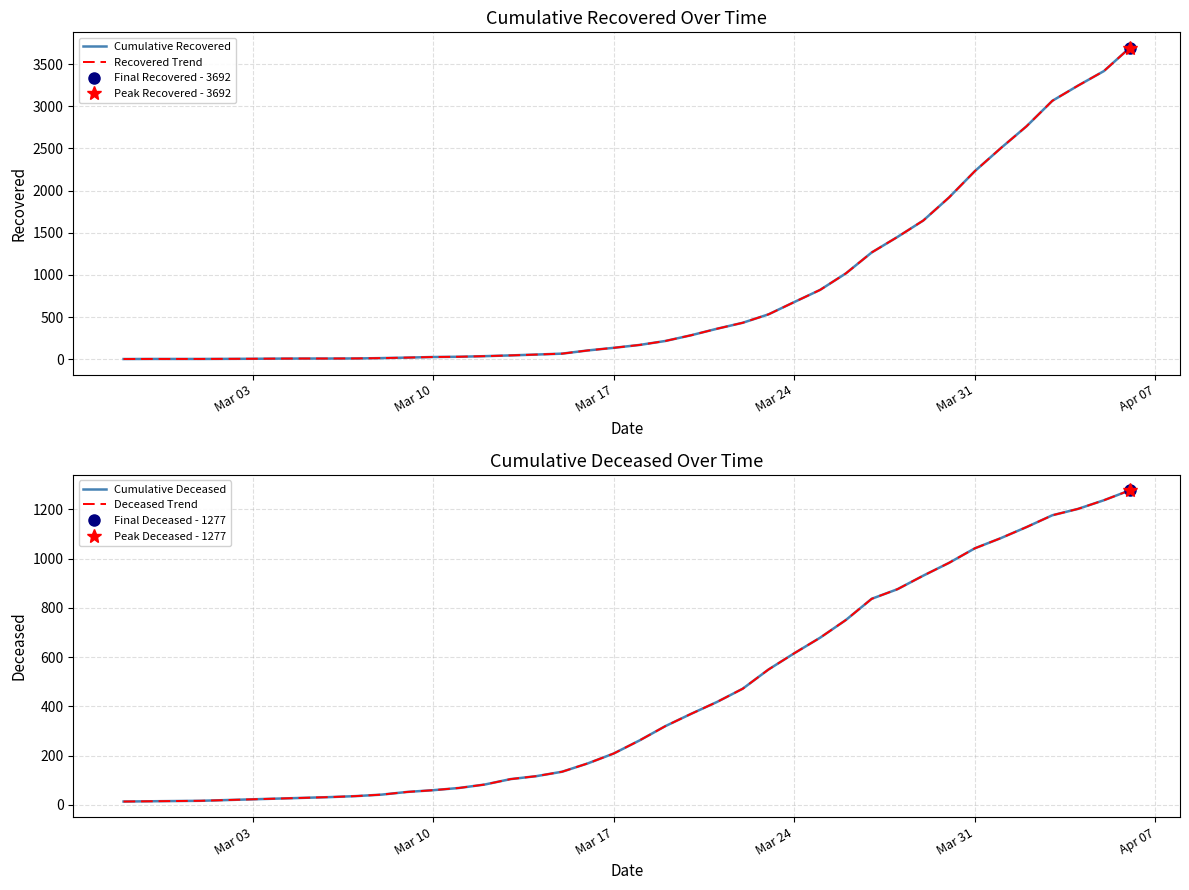

True or false: Deceased Trend and Cumulative Deceased intersect in this chart.

False